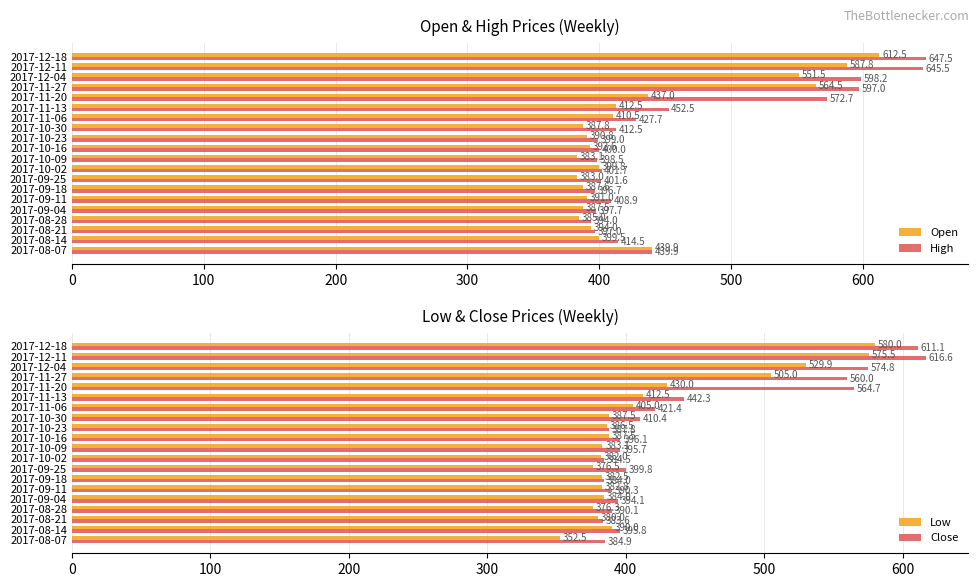

Which category has the highest value in the Low series?

2017-12-18